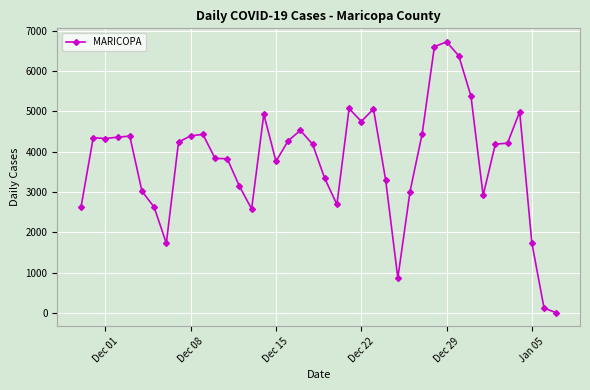

What is the greatest value displayed?

6723